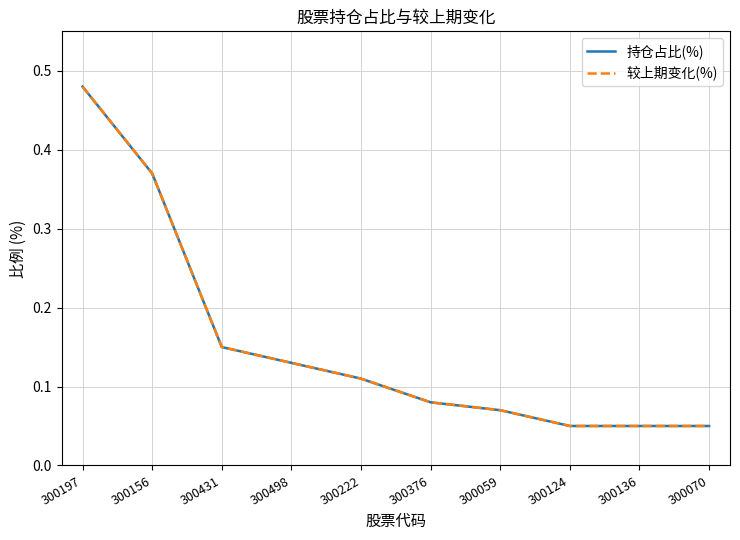

Does the chart display data point markers on the line(s)?

No